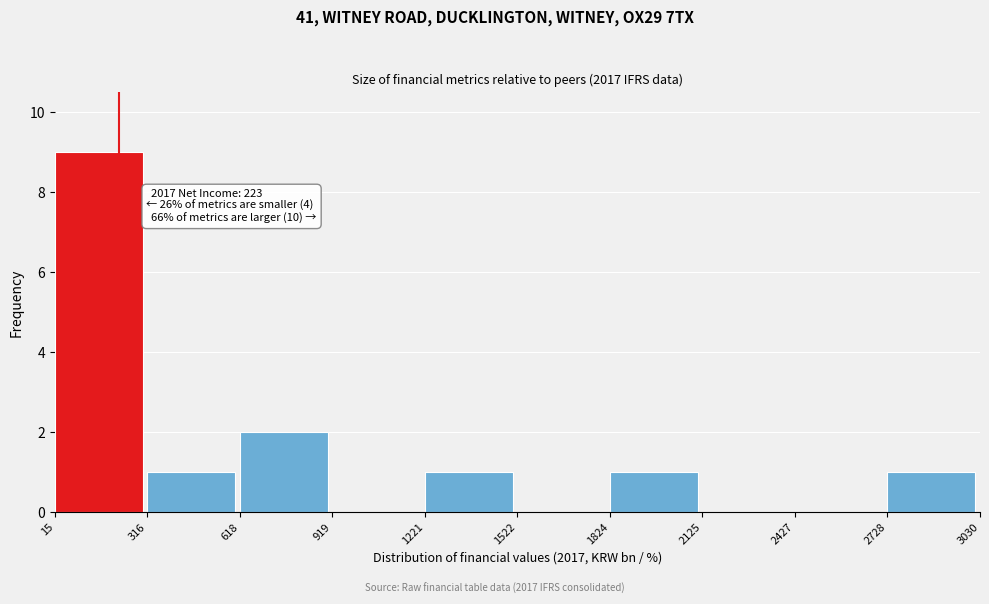

Which range on the x-axis has the tallest bar?

15 to 316